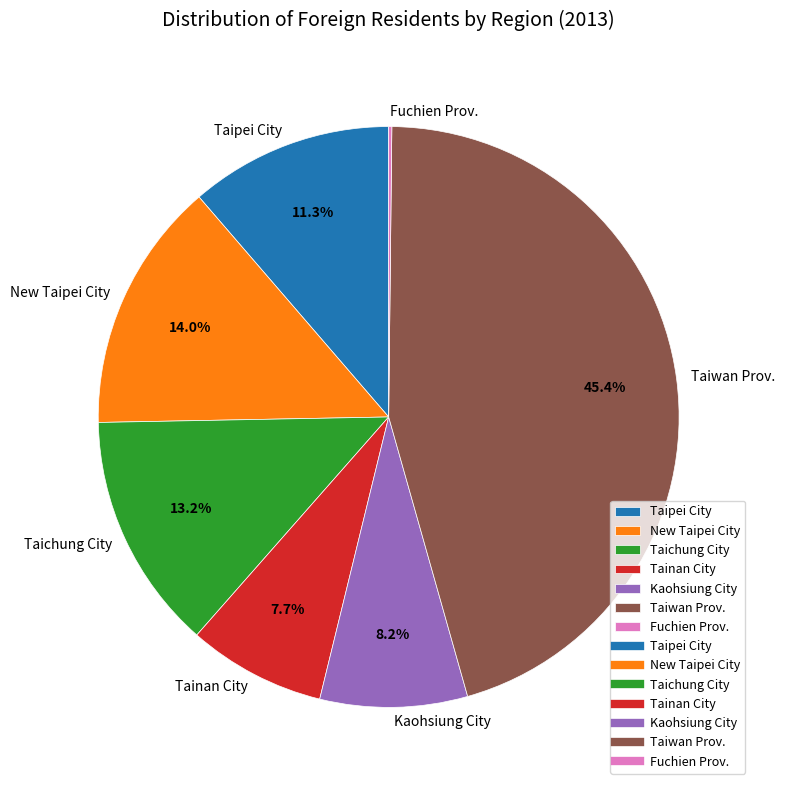

To the nearest percent, what is the average slice percentage?

14%